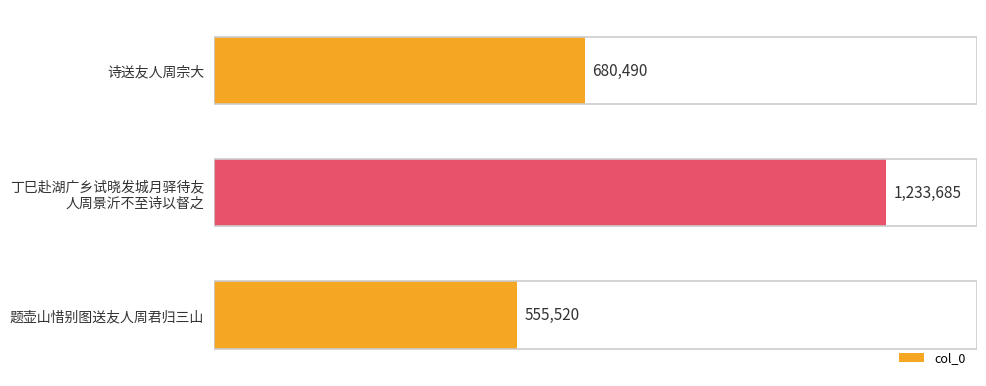

The chart shows a value of 1096767 at 诗送友人周宗大. True or false?

False